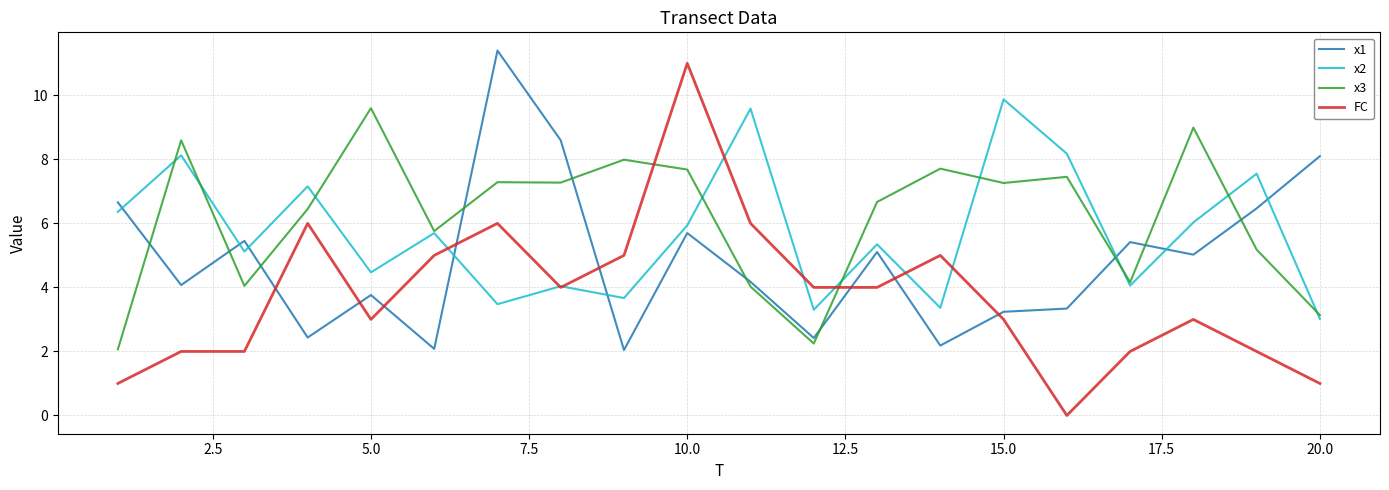

True or false: x3 has more than 1 interior local peaks.

True